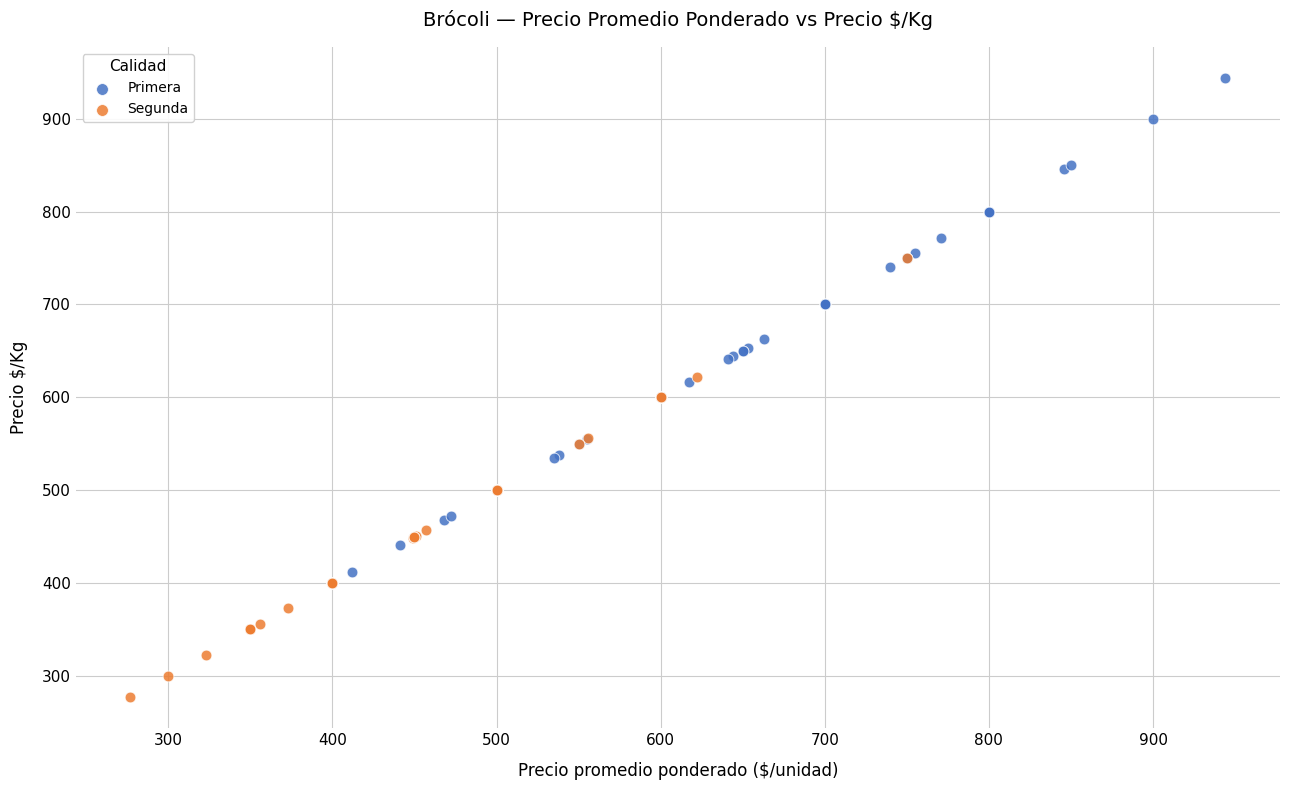

Which series contains the lowest Y value?

Segunda